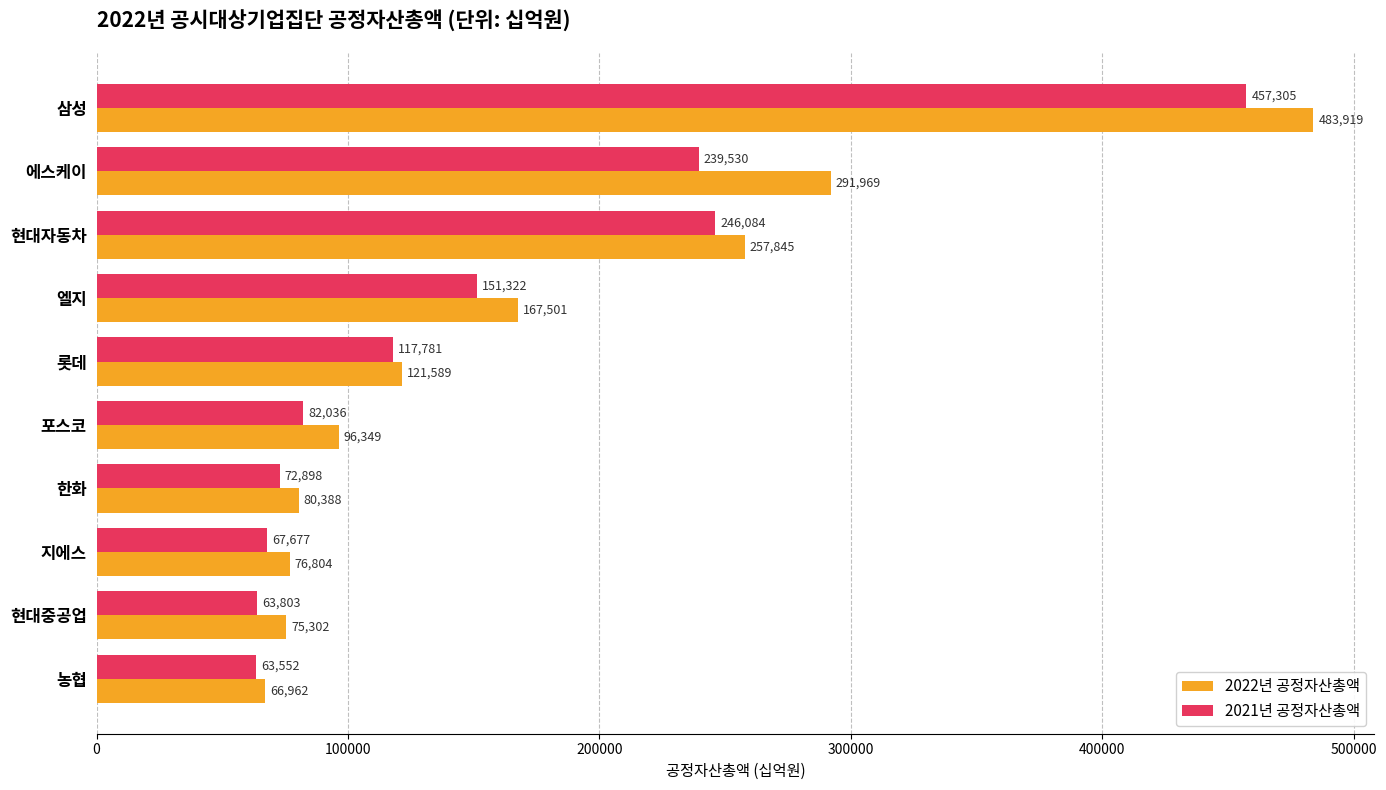

Is it true that 2021년 공정자산총액 equals 120134.5 at 포스코?

False